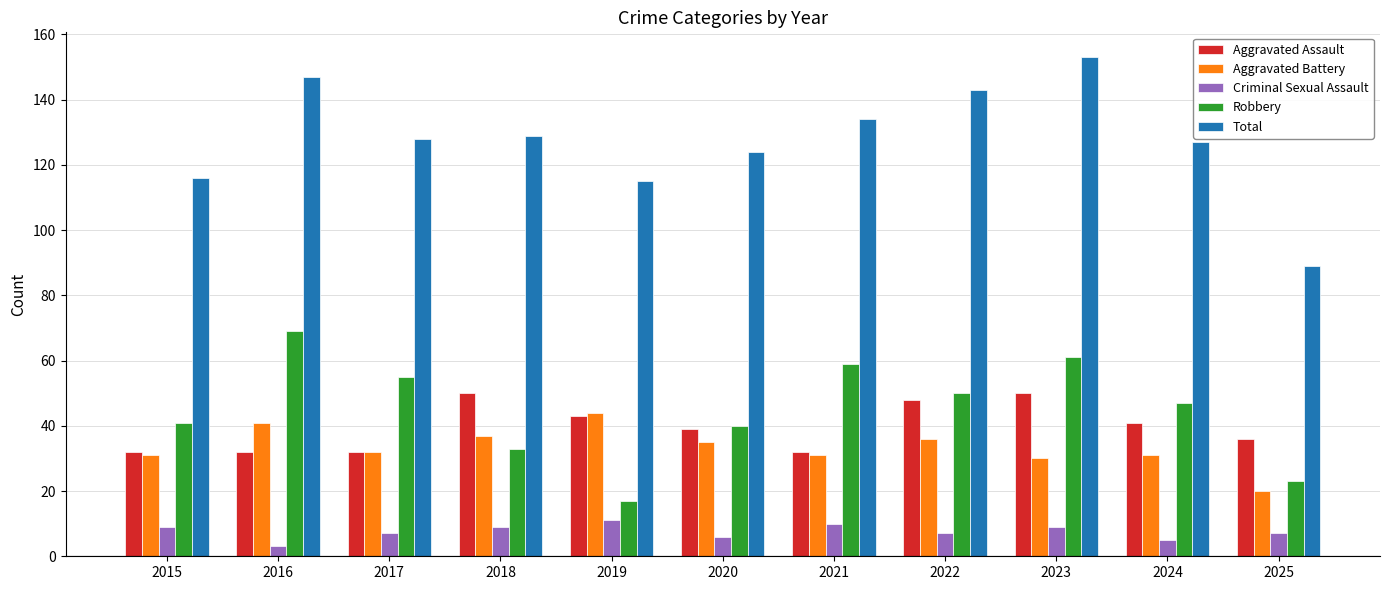

Is it true that Aggravated Battery equals 30 at 2023?

True